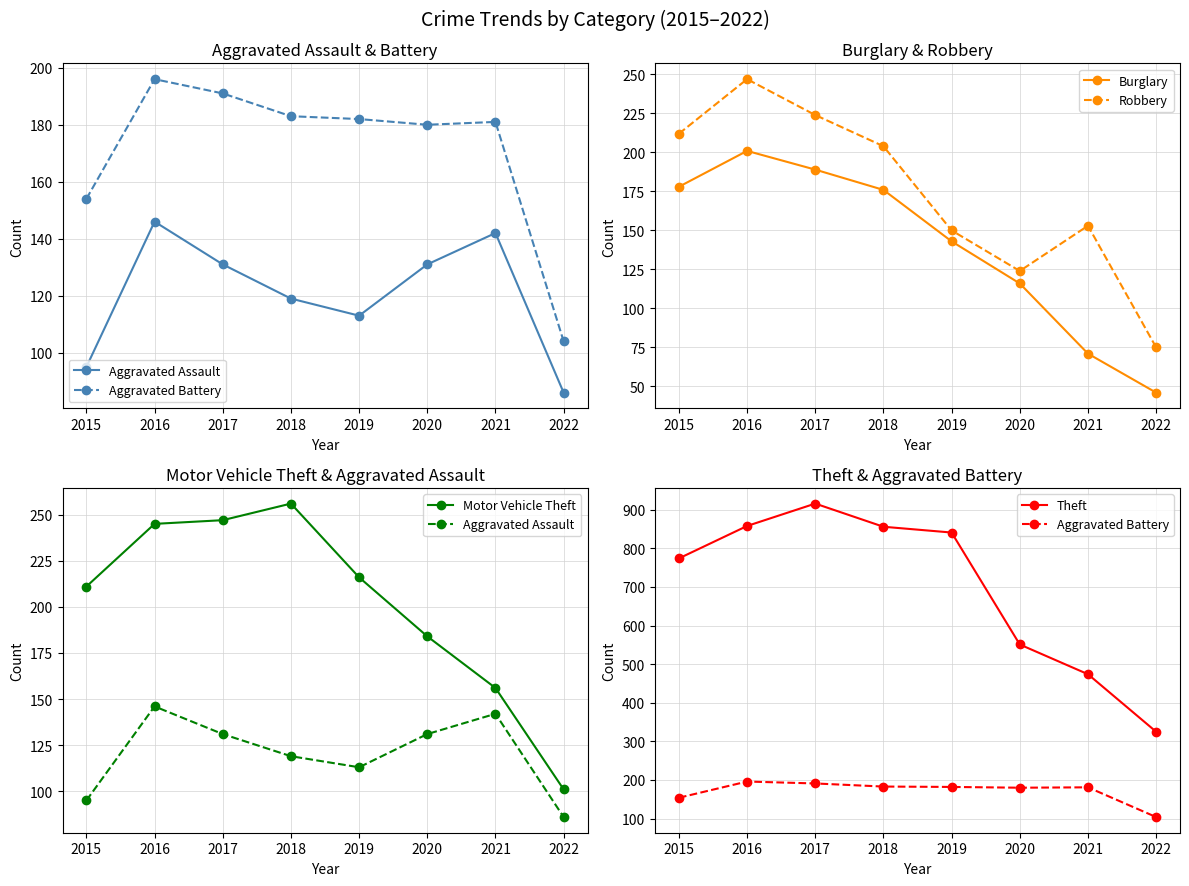

What is the smallest value displayed?

46